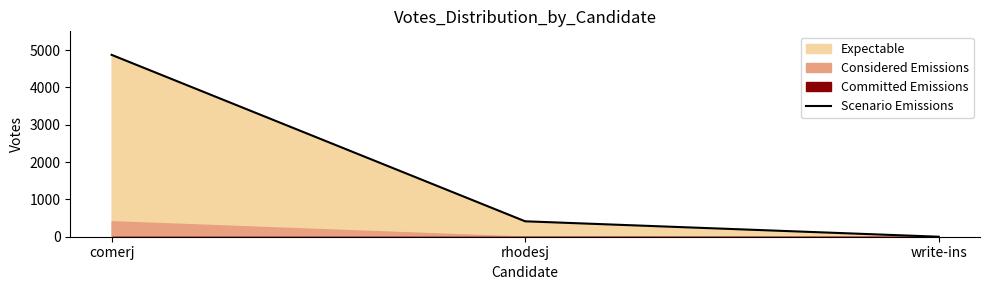

Reading left to right, list all the values displayed in this chart.

comerj=4870	rhodesj=413	write-ins=0